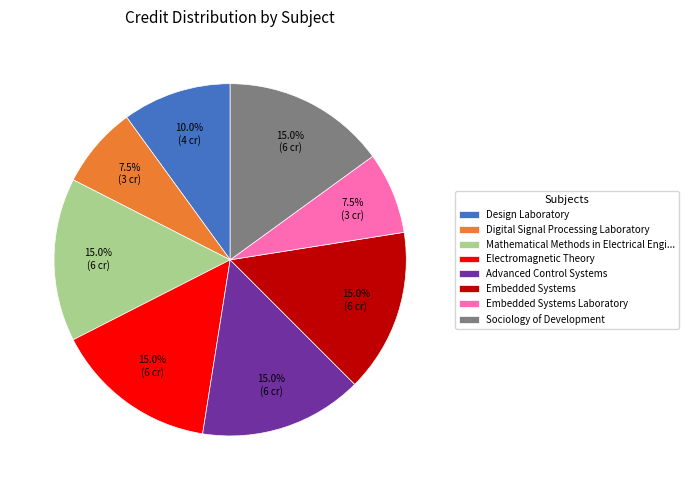

How many segments does this pie chart have?

8